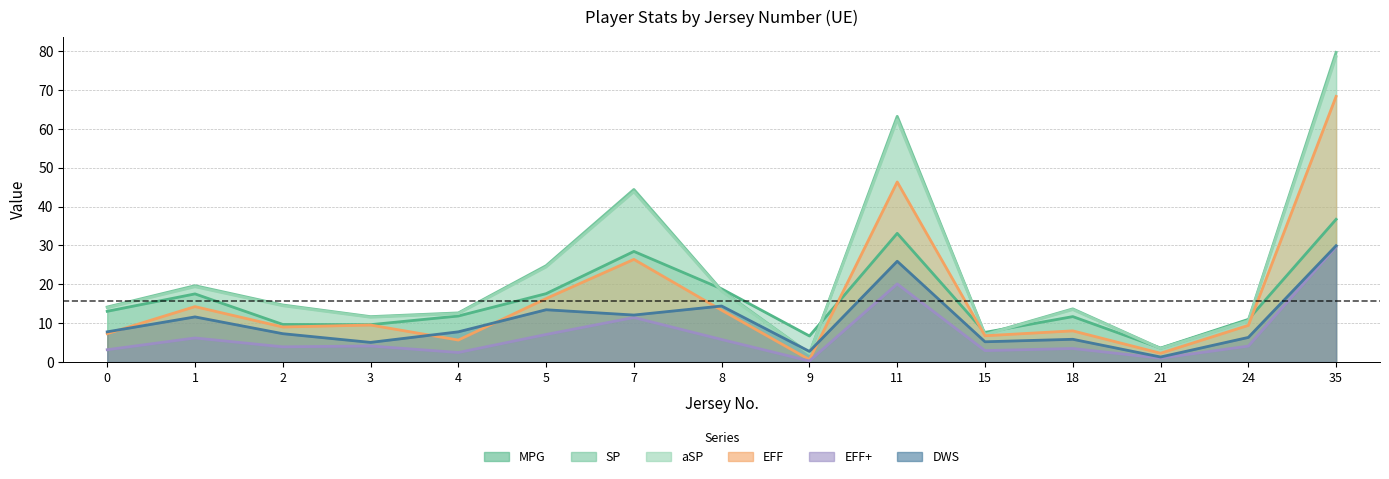

Is the value of SP at 4 greater than the value of EFF+ at 3?

Yes